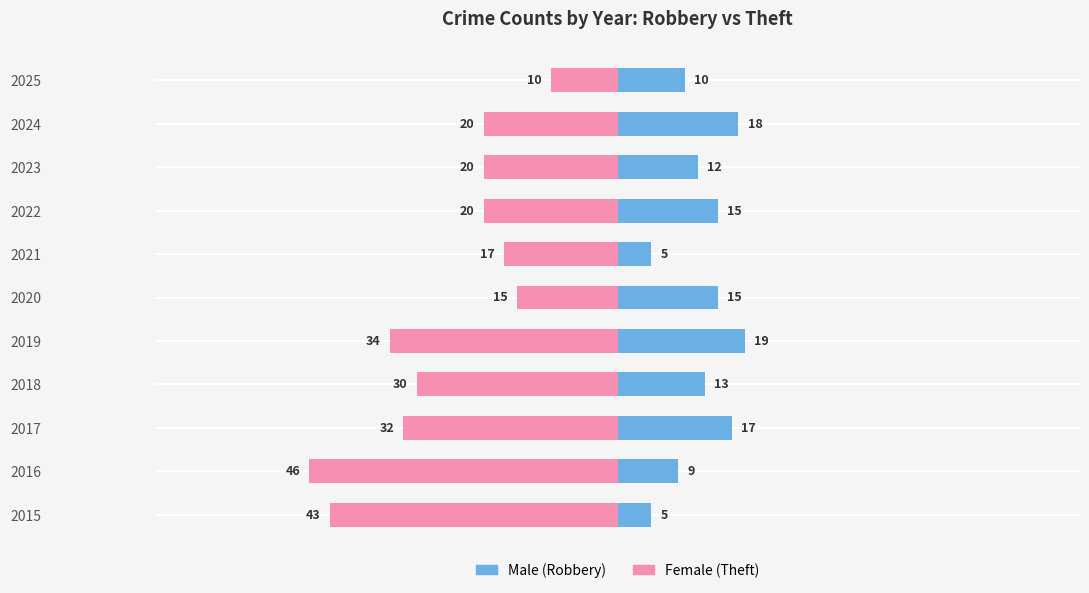

How many groups of bars are there?

11